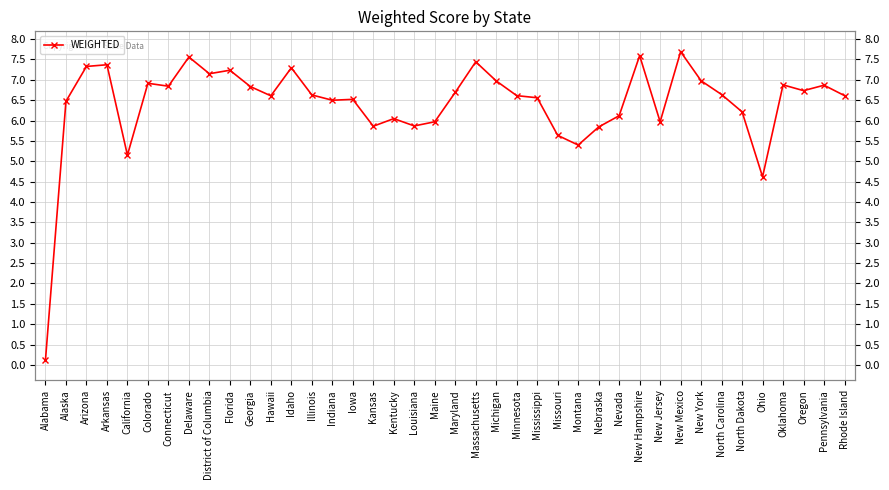

What is the sum of the values at Hawaii and Michigan?

13.6